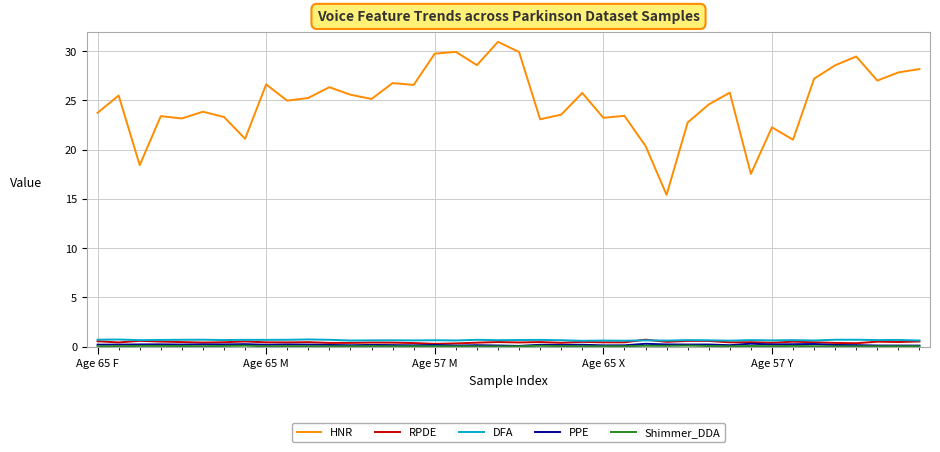

Is this an area chart (filled region under the line)?

No